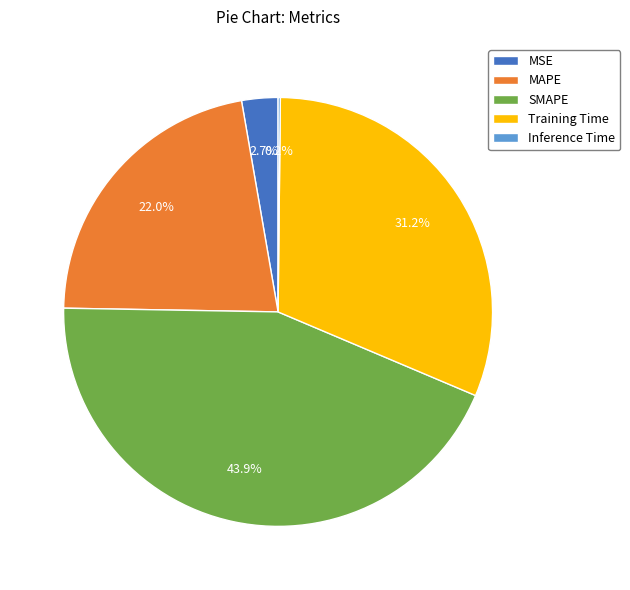

Is it true that Training Time is 31% of the pie?

True